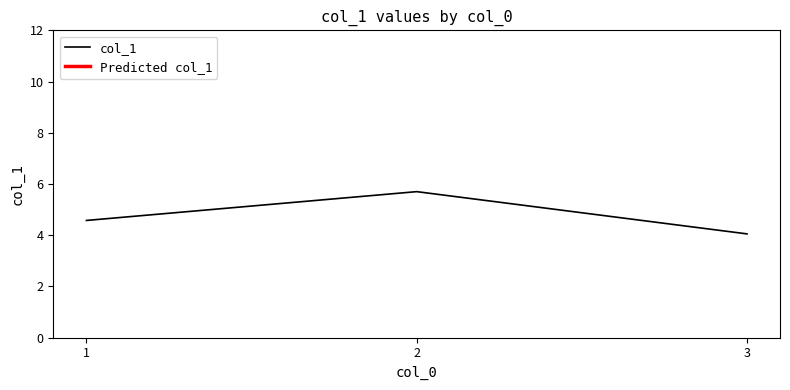

What is the average value?

4.8